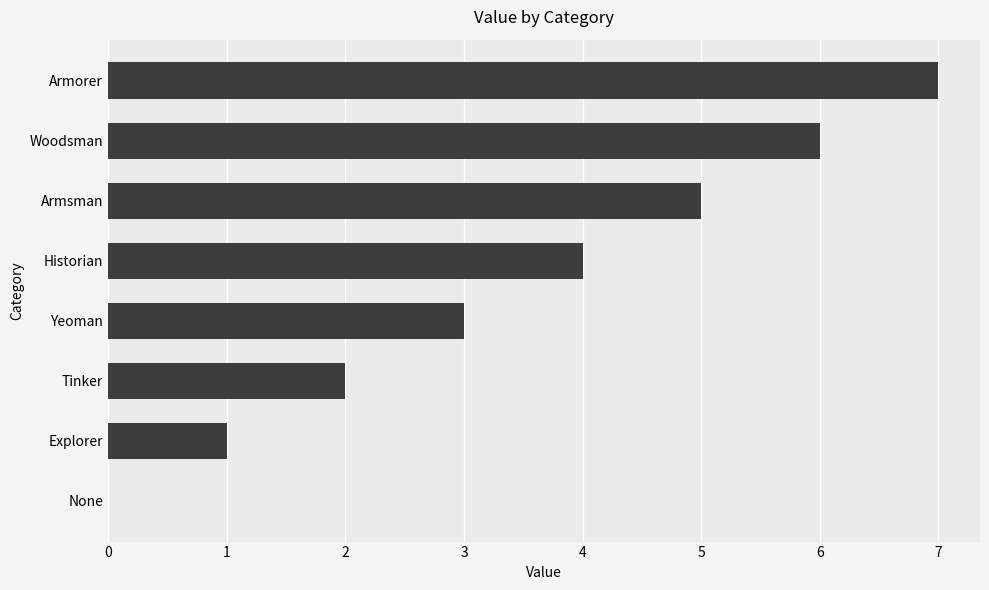

Which label corresponds to the largest value in the chart?

Armorer